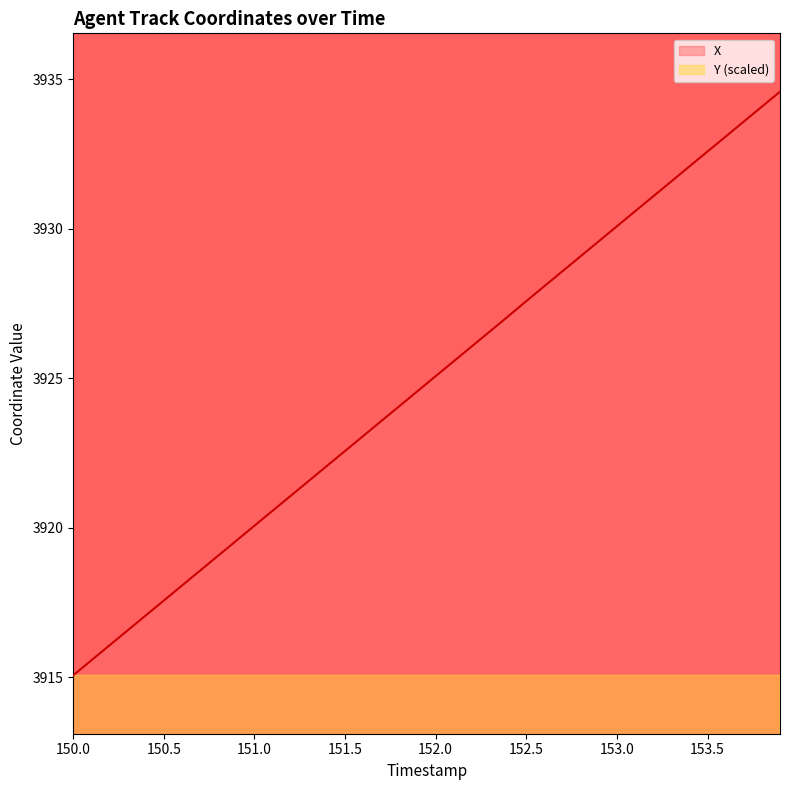

What is the difference between the second highest and minimum values in the Y series?

19.0